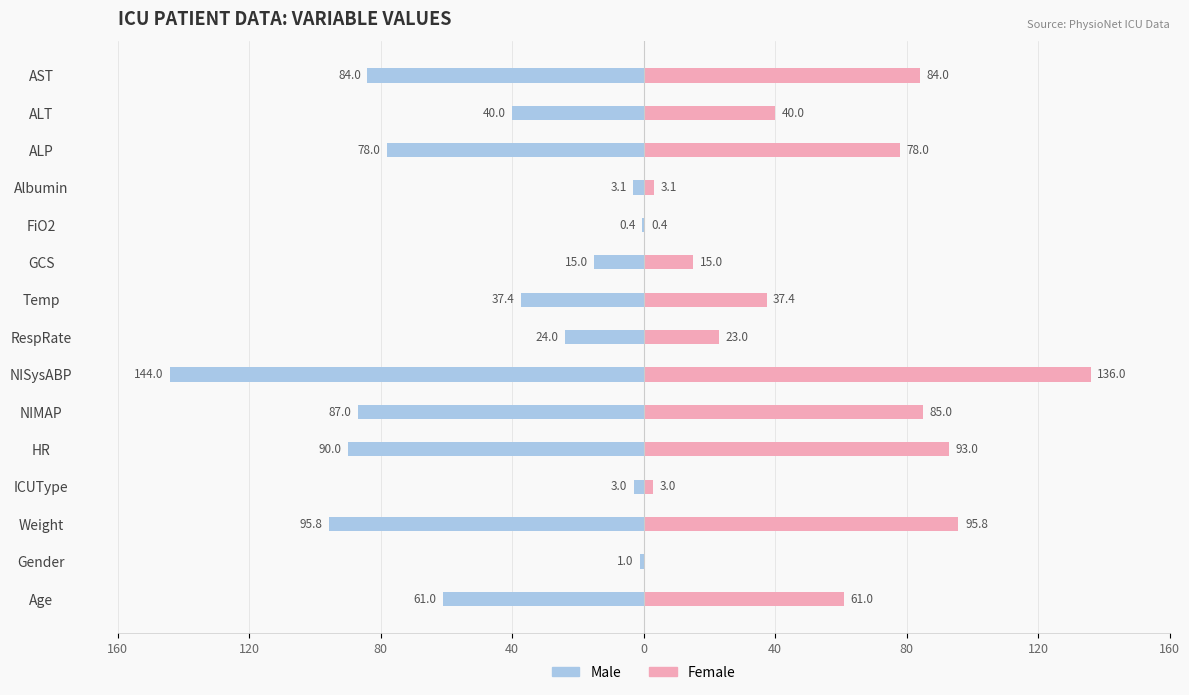

At GCS, list the series in order from smallest to largest.

Male, Female